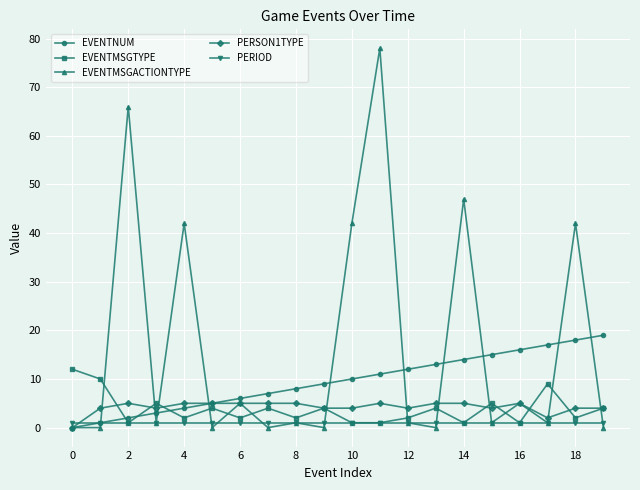

Reading right to left, what are all the values shown in this chart?

EVENTNUM: 19	18	17	16	15	14	13	12	11	10	9	8	7	6	5	4	3	2	1	0
EVENTMSGTYPE: 4	2	9	1	5	1	4	2	1	1	4	2	4	2	4	2	5	1	10	12
EVENTMSGACTIONTYPE: 0	42	1	5	1	47	0	1	78	42	0	1	0	5	0	42	1	66	0	0
PERSON1TYPE: 4	4	2	5	4	5	5	4	5	4	4	5	5	5	5	5	4	5	4	0
PERIOD: 1	1	1	1	1	1	1	1	1	1	1	1	1	1	1	1	1	1	1	1